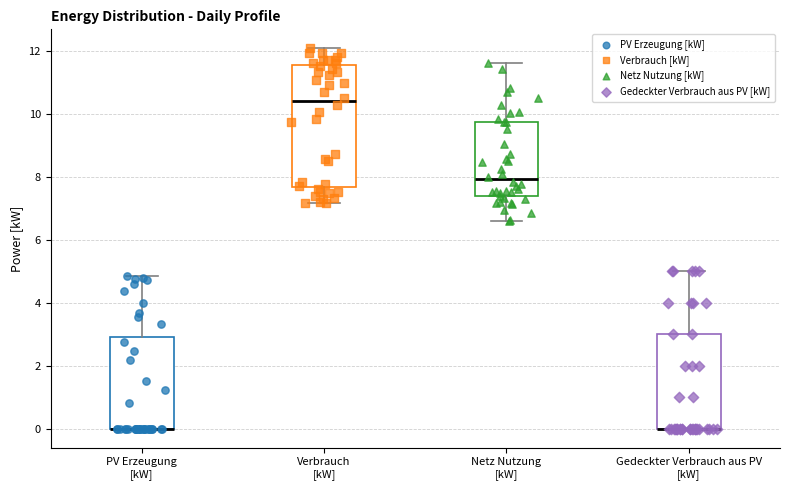

Reading left to right, read every box against the y-axis: the position of its median line, the range the box covers, and the ends of its whiskers. The values are not printed on the chart, so give them approximately, as read against the axis.

PV Erzeugung [kW]: median 0.0 (drawn on the box's lower edge), box 0.0 to 2.8, whiskers 0.0 to 4.8
Verbrauch [kW]: median 10.4, box 7.6 to 11.6, whiskers 7.2 to 12.0
Netz Nutzung [kW]: median 8.0, box 7.4 to 9.8, whiskers 6.6 to 11.6
Gedeckter Verbrauch aus PV [kW]: median 0.0 (drawn on the box's lower edge), box 0.0 to 3.0, whiskers 0.0 to 5.0